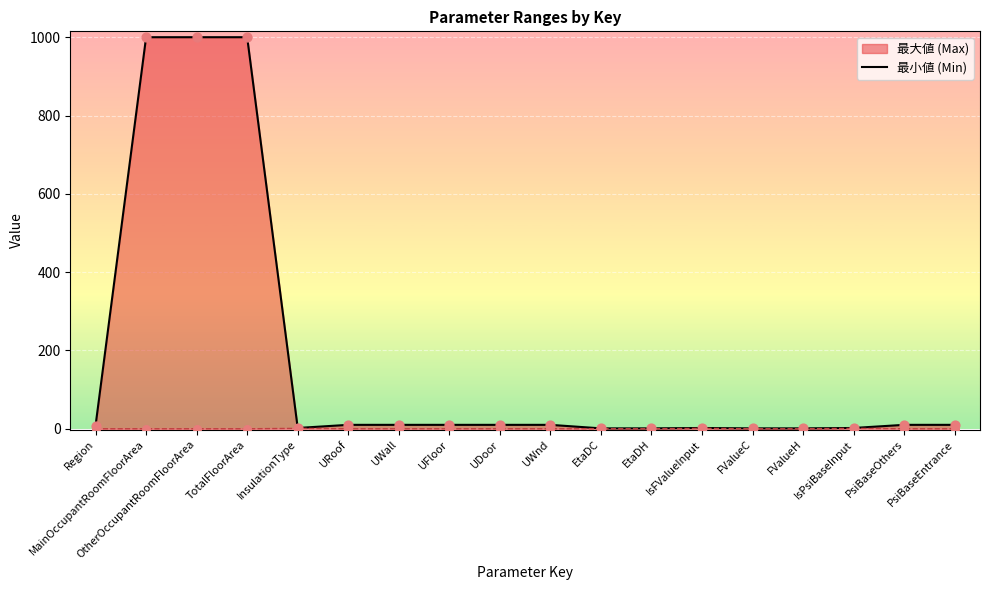

Which series has the widest spread of Y values?

最大値